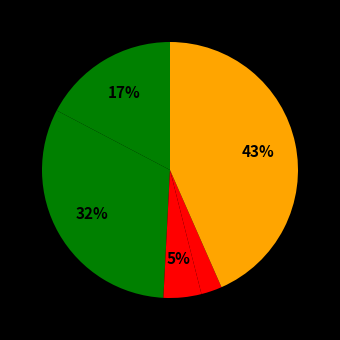

How many segments does this pie chart have?

5